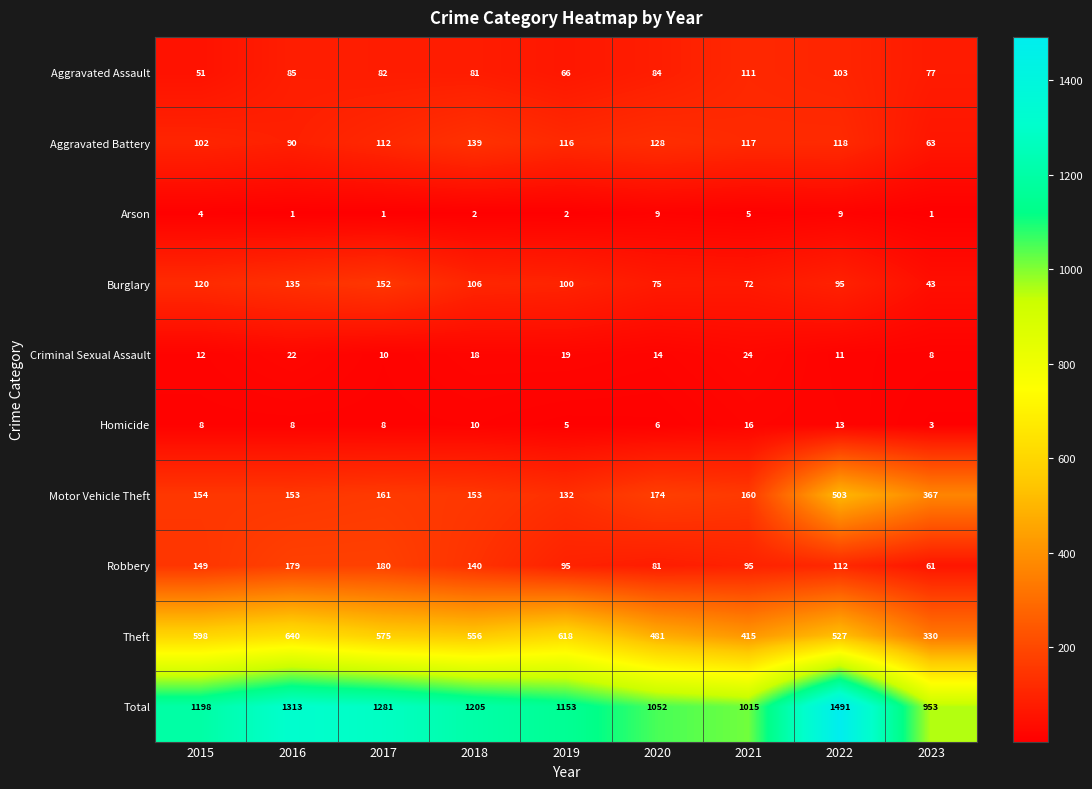

The value of Motor Vehicle Theft at 2023 is 367. True or false?

True